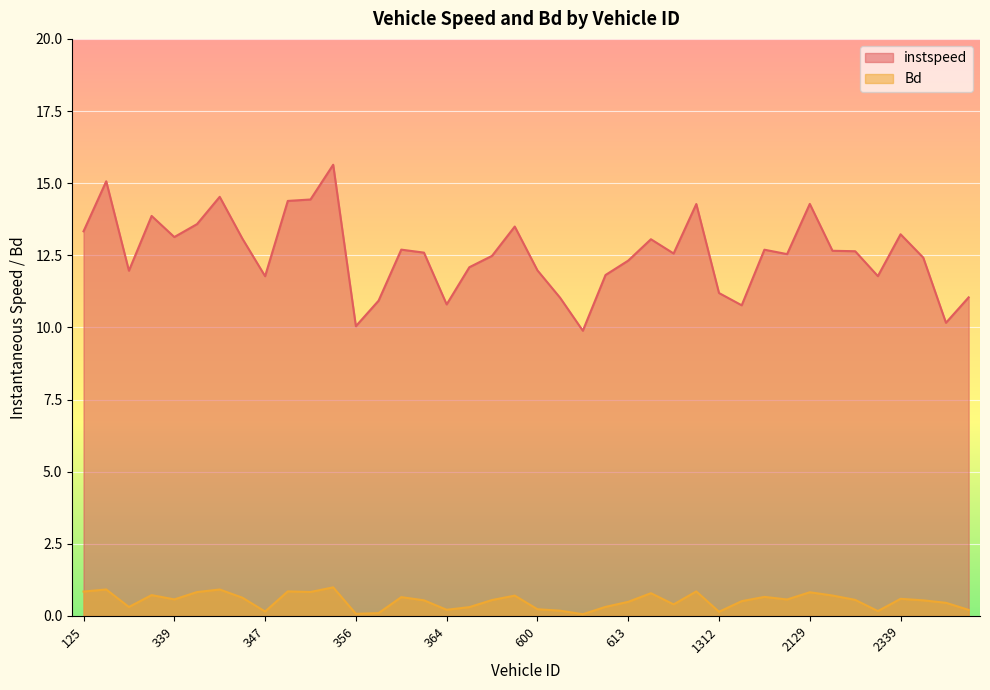

Between 608.0 and 364.0, which is larger?

608.0